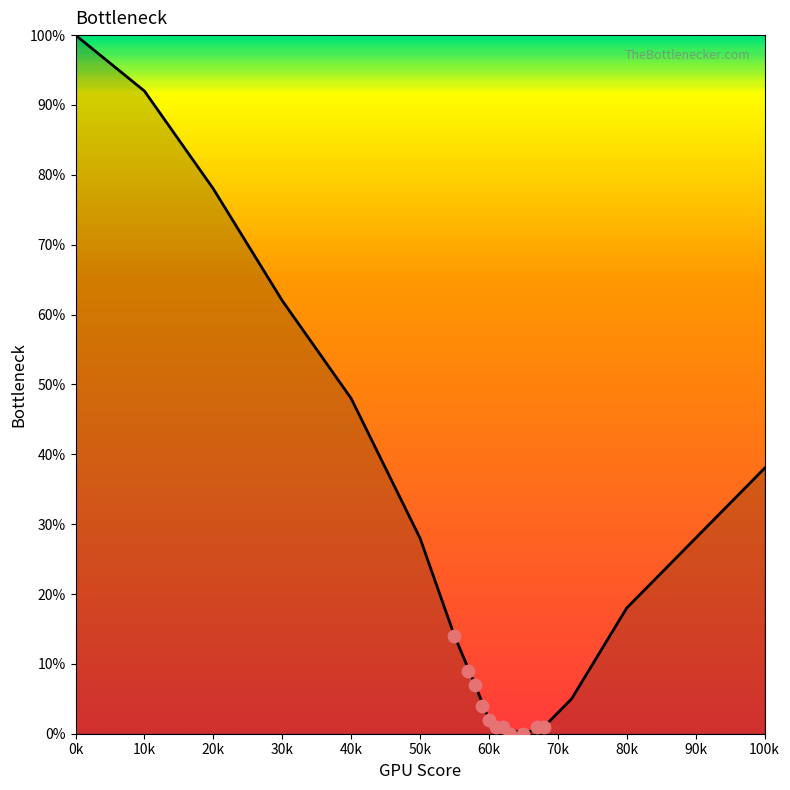

Between 80k and 50k, which is larger?

50k